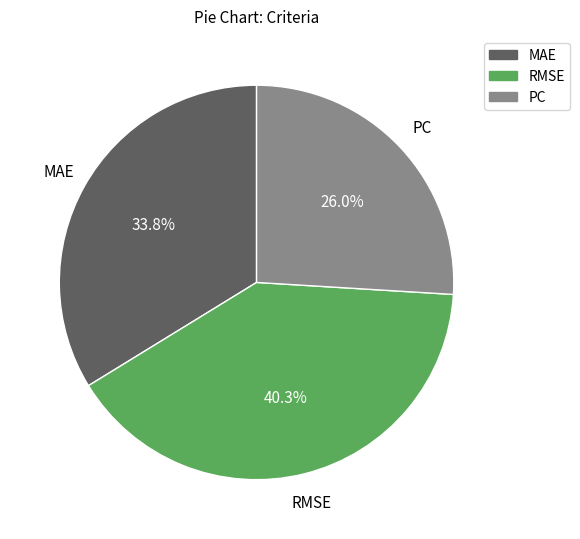

Which slice is the smallest?

PC